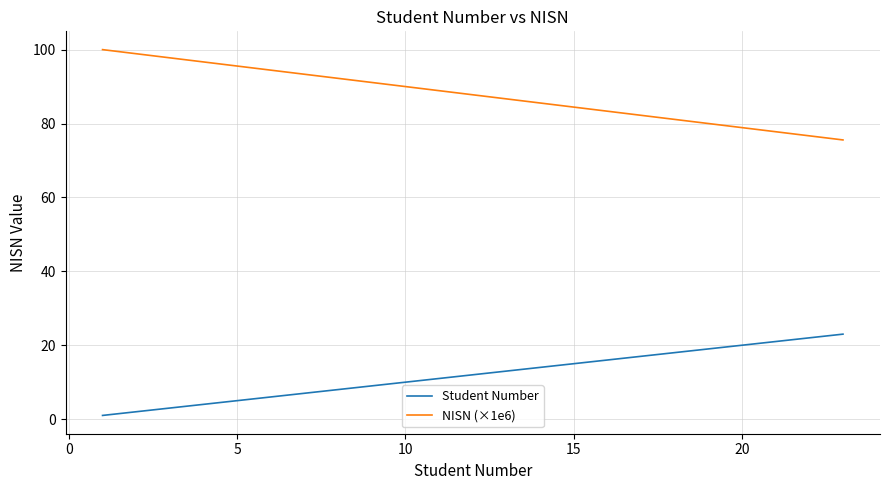

What is the minimum value for NISN (×1e6)?

75.6